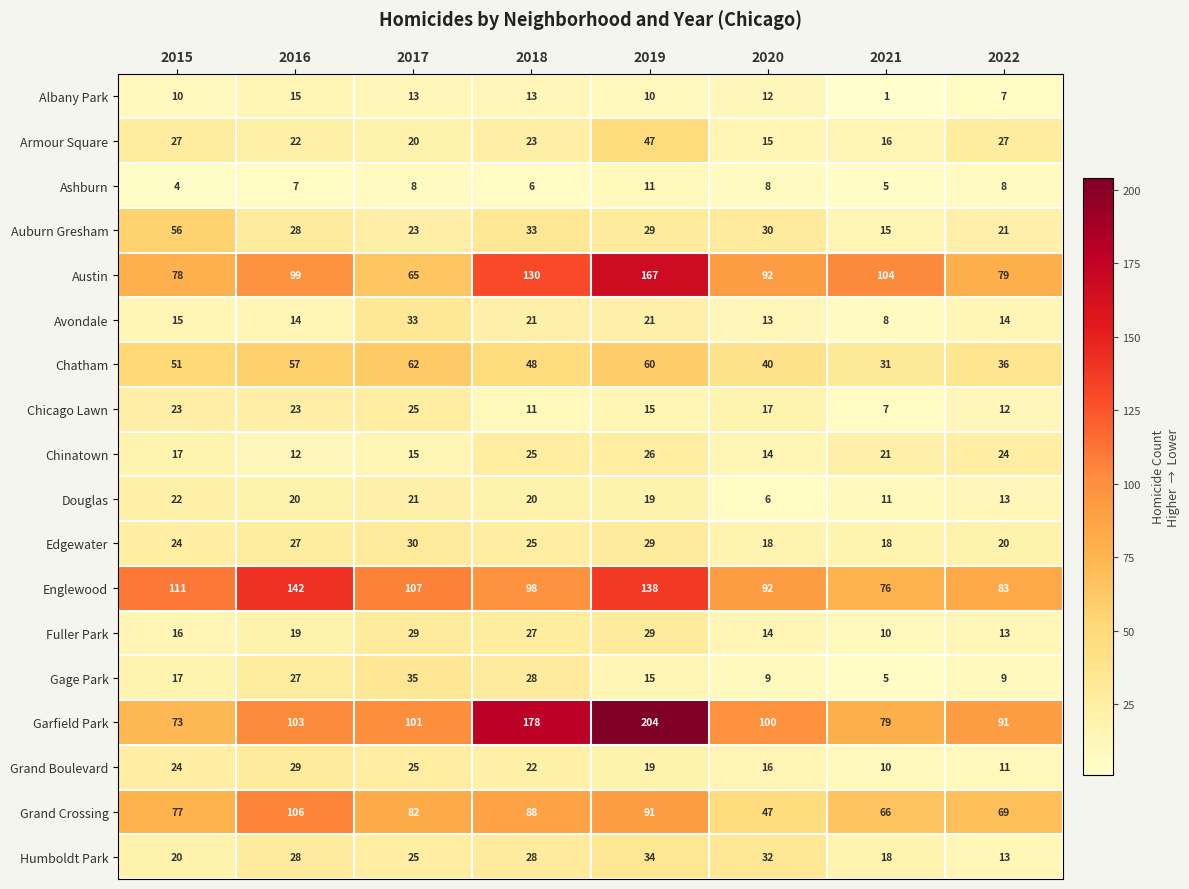

Rank the categories by Grand Boulevard value from lowest to highest.

2021, 2022, 2020, 2019, 2018, 2015, 2017, 2016